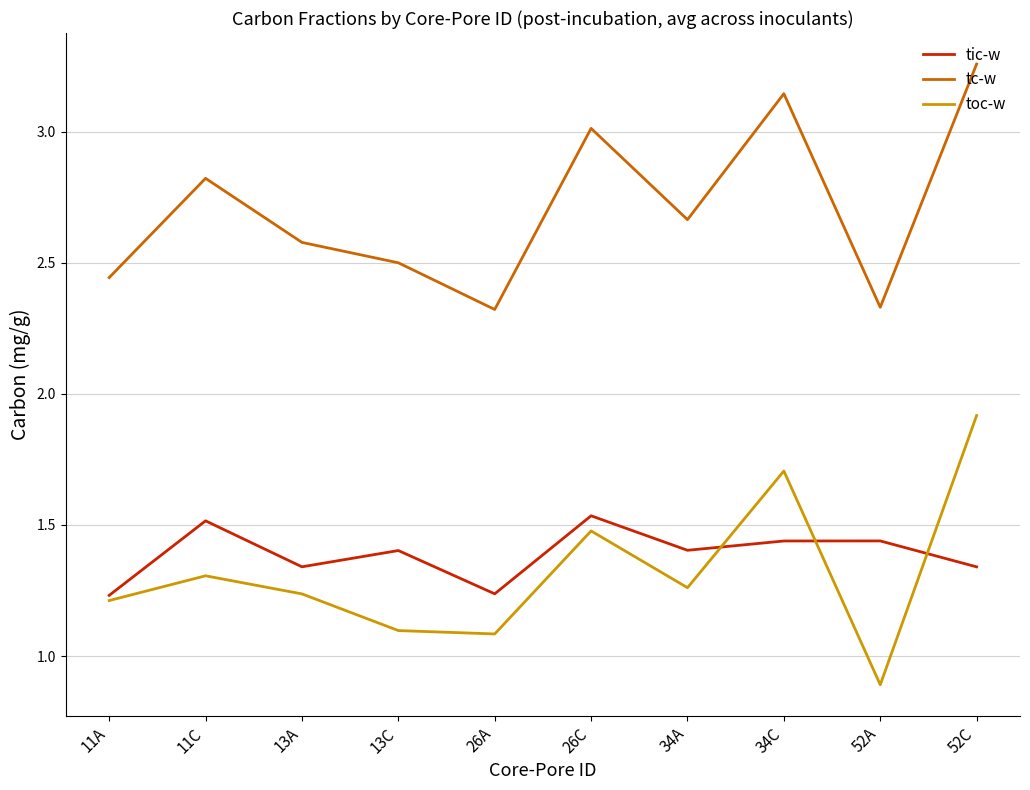

The tic-w series shows 2.7 at 26C. True or false?

False